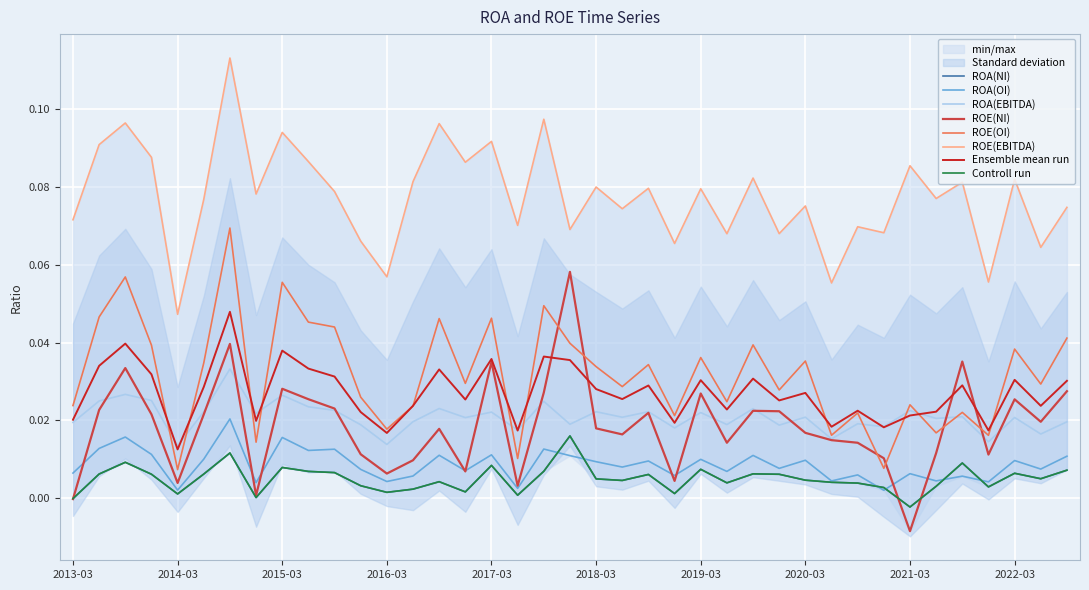

Reading left to right, what are all the values shown in this chart?

ROA(NI): -0.0	0.0	0.0	0.0	0.0	0.0	0.0	0.0	0.0	0.0	0.0	0.0	0.0	0.0	0.0	0.0	0.0	0.0	0.0	0.0	0.0	0.0	0.0	0.0	0.0	0.0	0.0	0.0	0.0	0.0	0.0	0.0	-0.0	0.0	0.0	0.0	0.0	0.0	0.0
ROA(OI): 0.0	0.0	0.0	0.0	0.0	0.0	0.0	0.0	0.0	0.0	0.0	0.0	0.0	0.0	0.0	0.0	0.0	0.0	0.0	0.0	0.0	0.0	0.0	0.0	0.0	0.0	0.0	0.0	0.0	0.0	0.0	0.0	0.0	0.0	0.0	0.0	0.0	0.0	0.0
ROA(EBITDA): 0.0	0.0	0.0	0.0	0.0	0.0	0.0	0.0	0.0	0.0	0.0	0.0	0.0	0.0	0.0	0.0	0.0	0.0	0.0	0.0	0.0	0.0	0.0	0.0	0.0	0.0	0.0	0.0	0.0	0.0	0.0	0.0	0.0	0.0	0.0	0.0	0.0	0.0	0.0
ROE(NI): -0.0	0.0	0.0	0.0	0.0	0.0	0.0	0.0	0.0	0.0	0.0	0.0	0.0	0.0	0.0	0.0	0.0	0.0	0.0	0.1	0.0	0.0	0.0	0.0	0.0	0.0	0.0	0.0	0.0	0.0	0.0	0.0	-0.0	0.0	0.0	0.0	0.0	0.0	0.0
ROE(OI): 0.0	0.0	0.1	0.0	0.0	0.0	0.1	0.0	0.1	0.0	0.0	0.0	0.0	0.0	0.0	0.0	0.0	0.0	0.0	0.0	0.0	0.0	0.0	0.0	0.0	0.0	0.0	0.0	0.0	0.0	0.0	0.0	0.0	0.0	0.0	0.0	0.0	0.0	0.0
ROE(EBITDA): 0.1	0.1	0.1	0.1	0.0	0.1	0.1	0.1	0.1	0.1	0.1	0.1	0.1	0.1	0.1	0.1	0.1	0.1	0.1	0.1	0.1	0.1	0.1	0.1	0.1	0.1	0.1	0.1	0.1	0.1	0.1	0.1	0.1	0.1	0.1	0.1	0.1	0.1	0.1